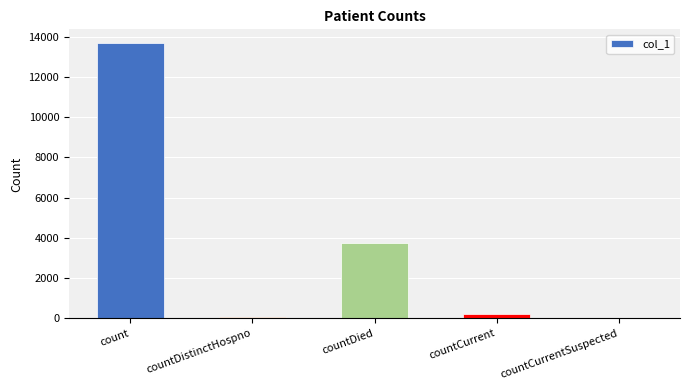

Which has a higher value, count or countDied?

count